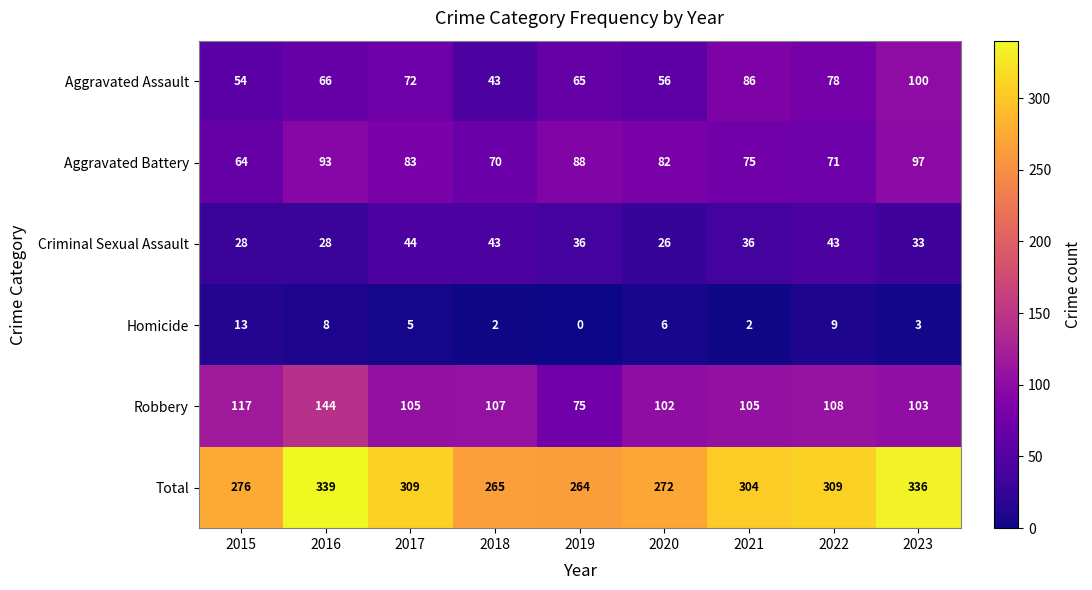

Where does the Total series first go above 304?

2016